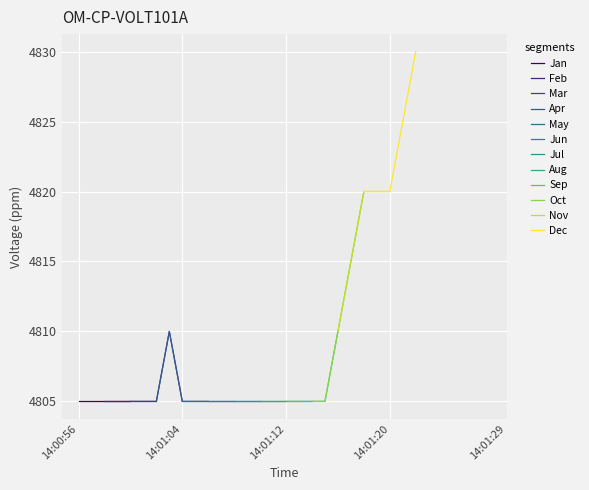

What is the approximate value at 14:01:17?

4815